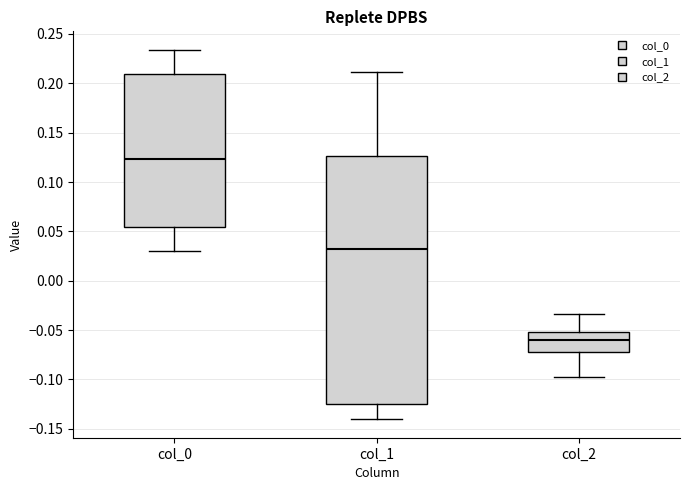

Comparing the boxes themselves (not the whiskers), which one is the tallest?

col_1